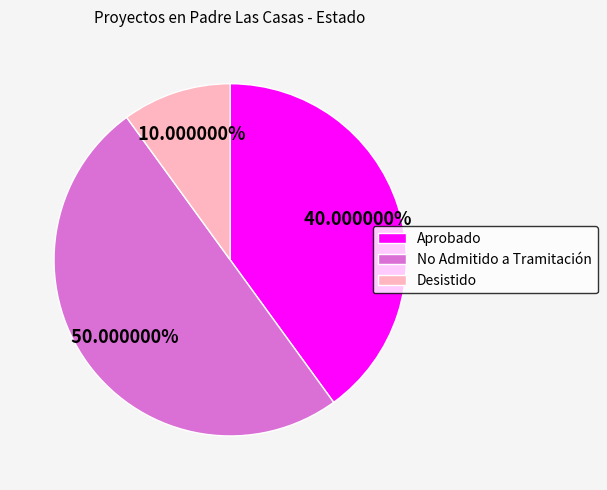

Count the number of slices in the pie.

3